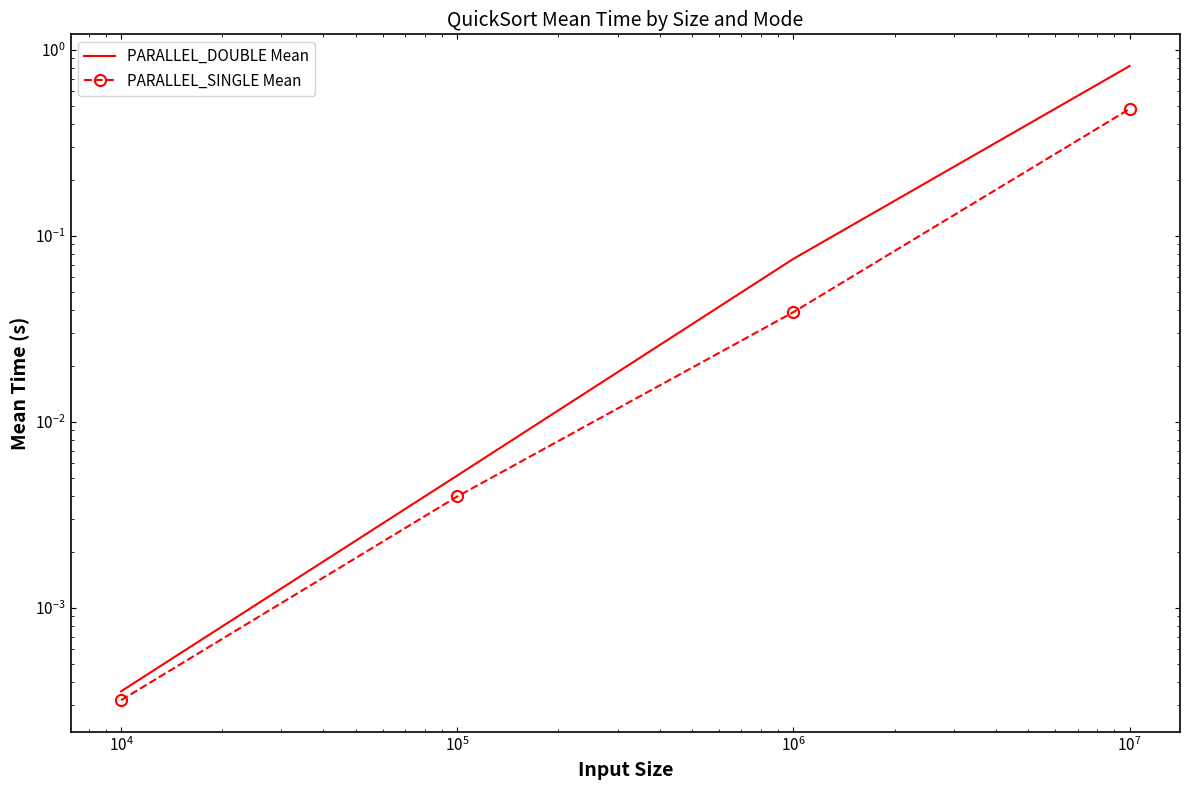

Reading left to right, extract all data points from this chart.

PARALLEL_DOUBLE Mean: 0.0	0.0	0.1	0.8
PARALLEL_SINGLE Mean: 0.0	0.0	0.0	0.5